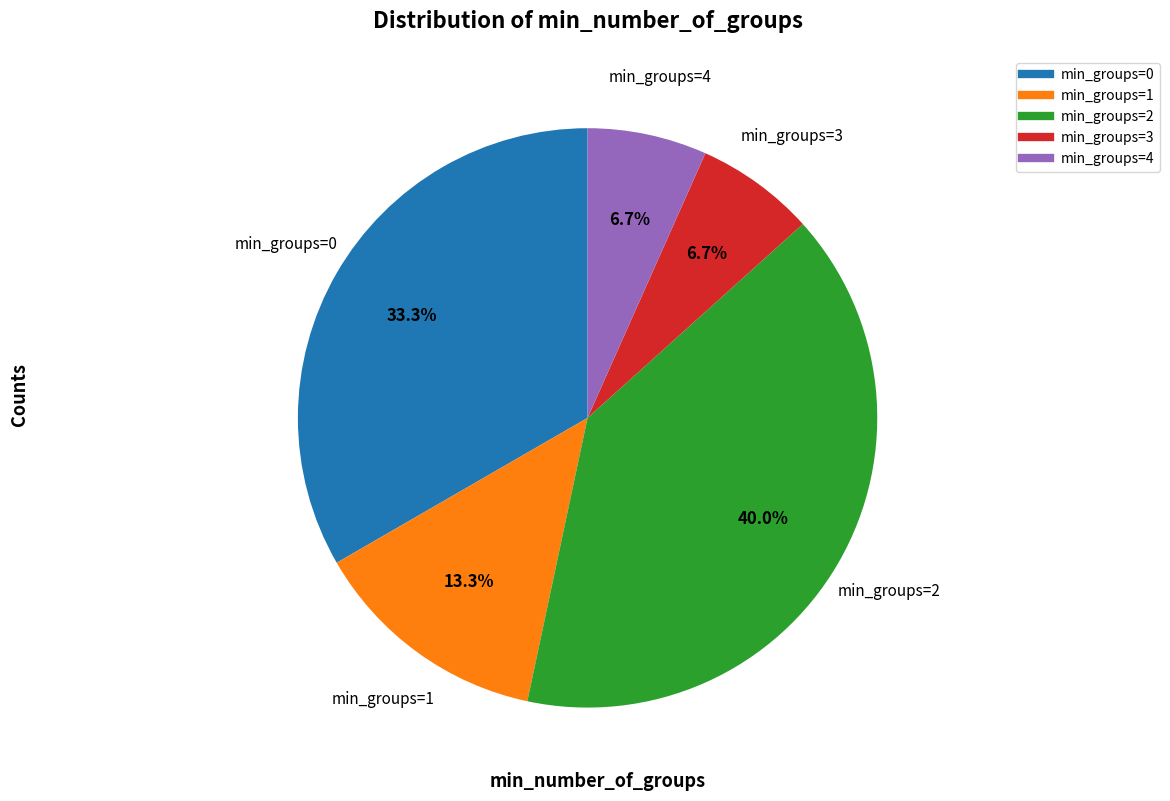

Is there any slice that represents more than half of the pie?

No